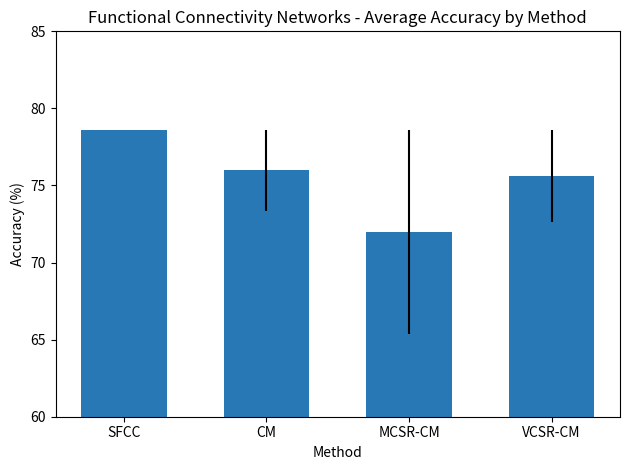

How many distinct data groups are displayed?

1